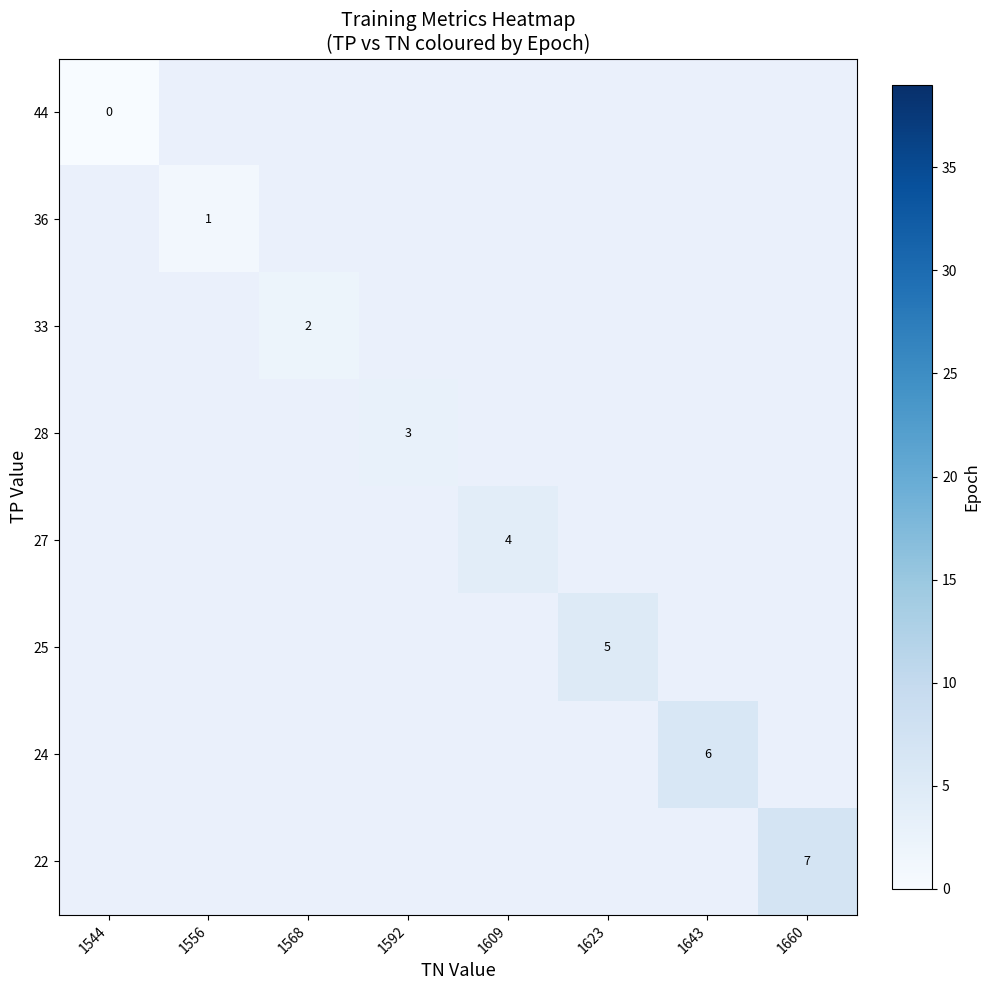

Between 1544 and 1623, which is larger?

1623